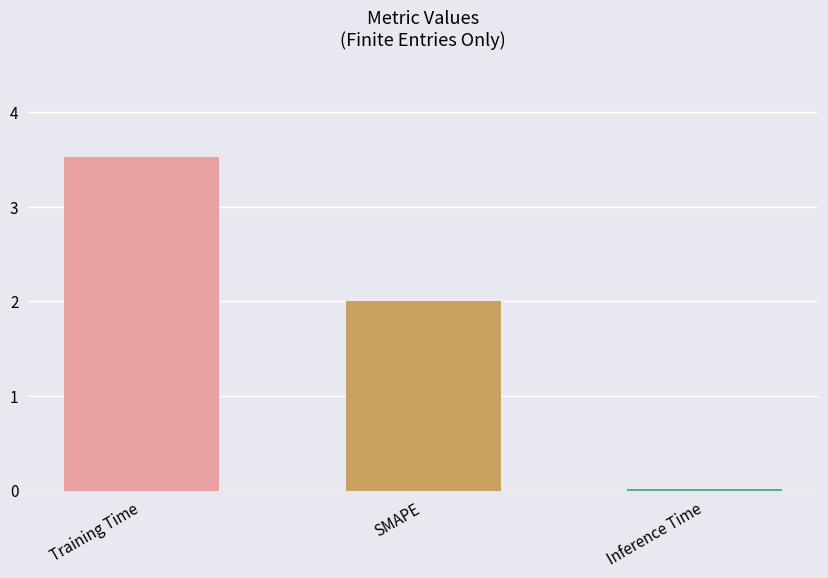

What is the label of the 1st bar from the right?

Inference Time